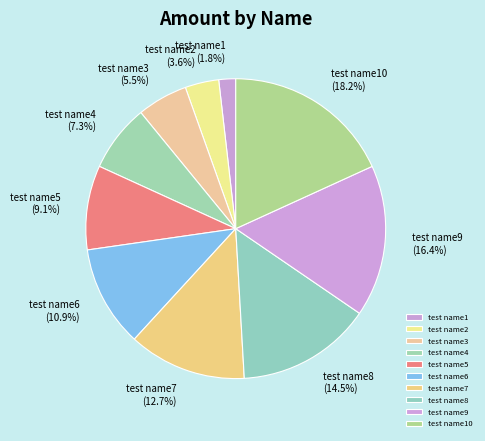

Rank the categories by value from highest to lowest.

test name10, test name9, test name8, test name7, test name6, test name5, test name4, test name3, test name2, test name1